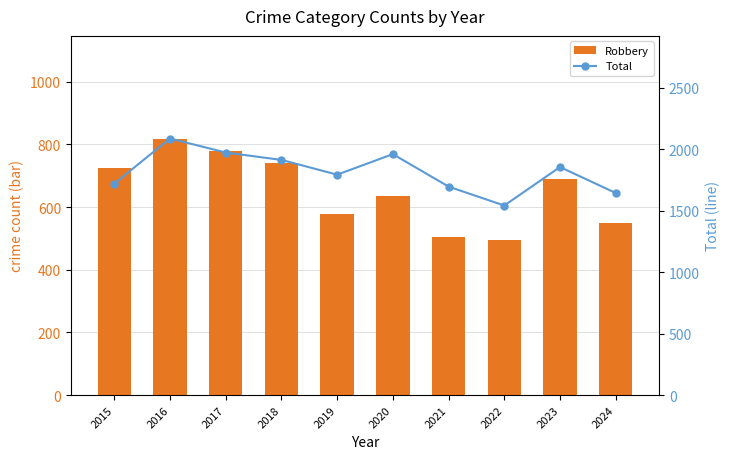

Is it true that Total equals 1792 at 2019?

True